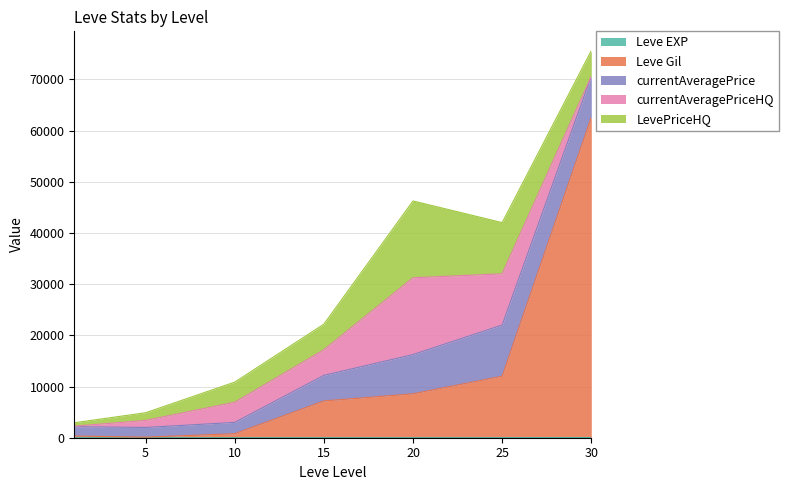

True or false: Leve EXP and currentAveragePrice cross at least once.

False